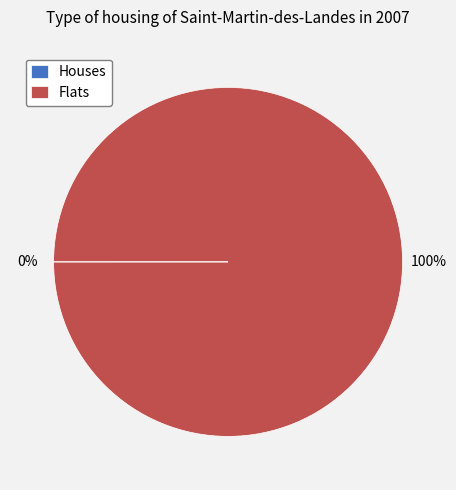

Which category accounts for the majority?

Flats